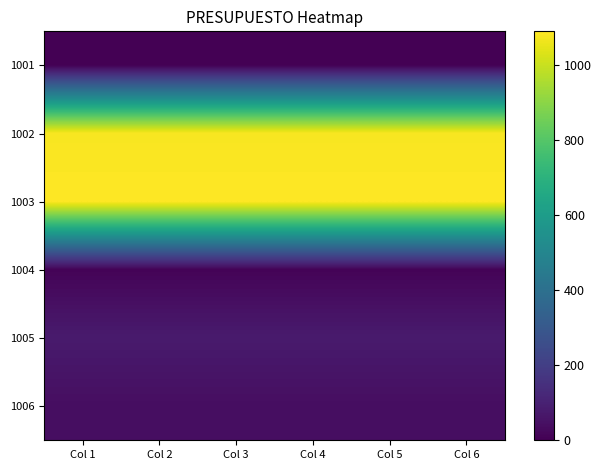

Which series has the largest total across all categories?

1003